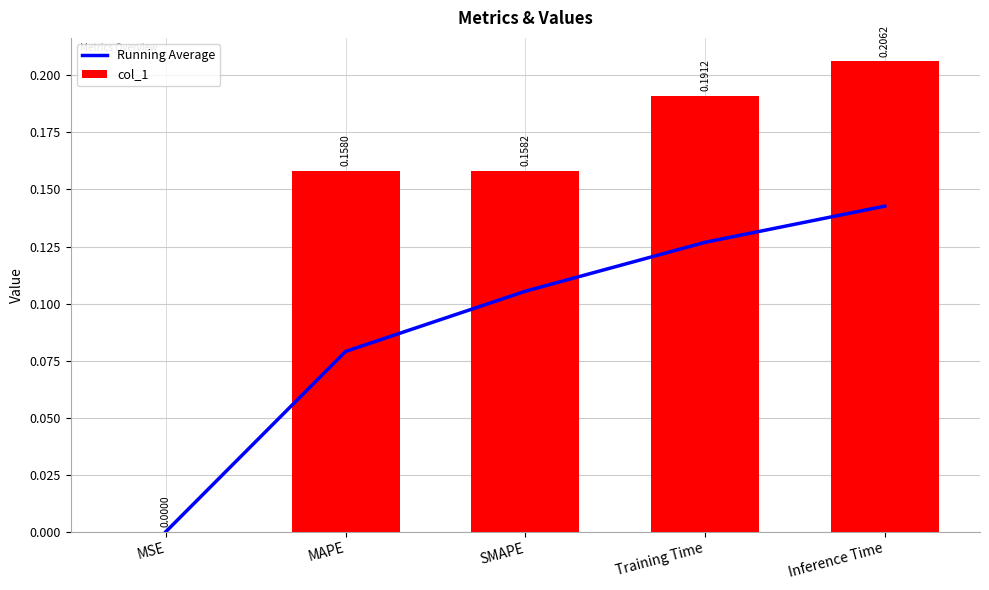

List the series in order of their peak value, highest first.

col_1, Running Average